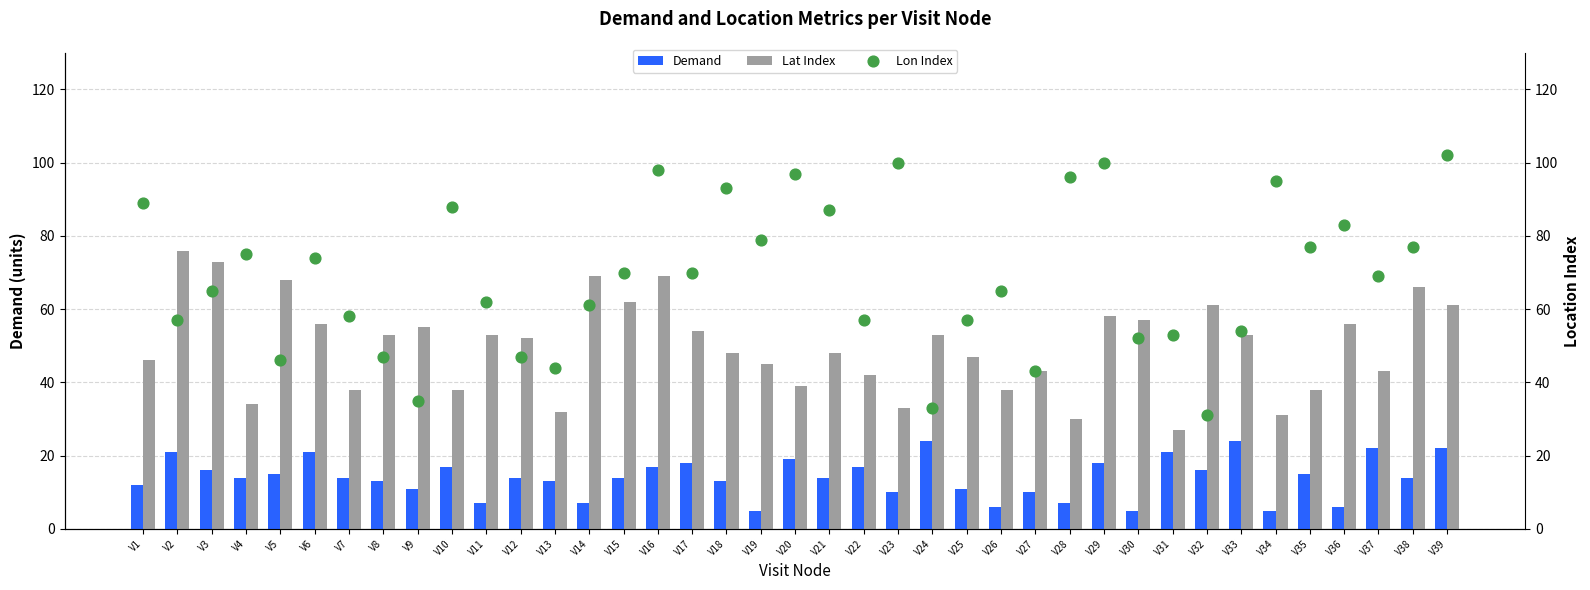

At how many categories does at least one series exceed 67?

24